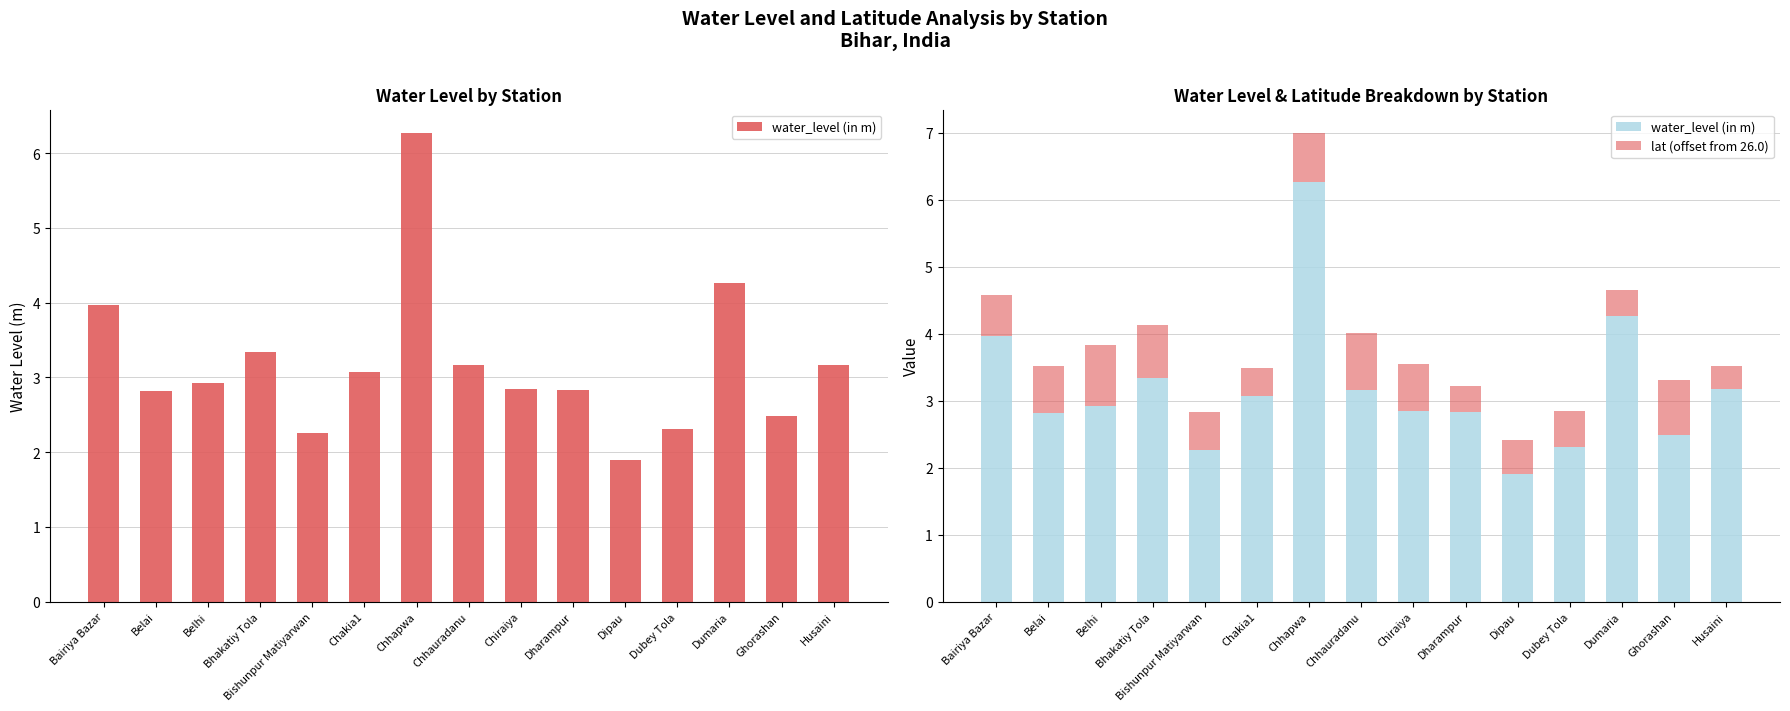

At which label is water_level (in m) closest to 4?

Bairiya Bazar